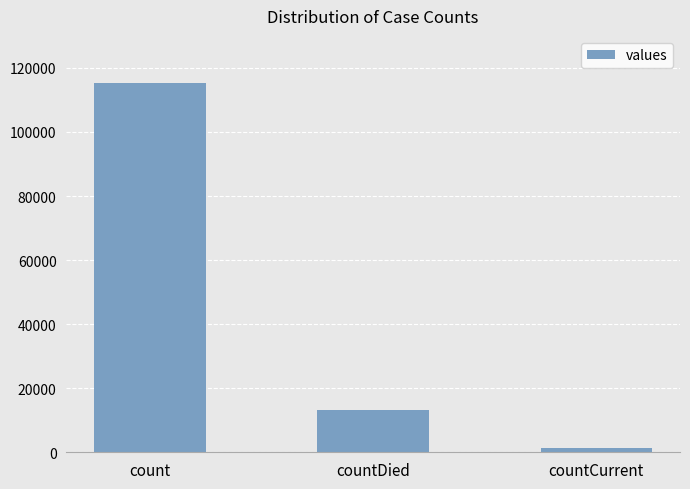

True or false: the data shows 115379 at count.

True